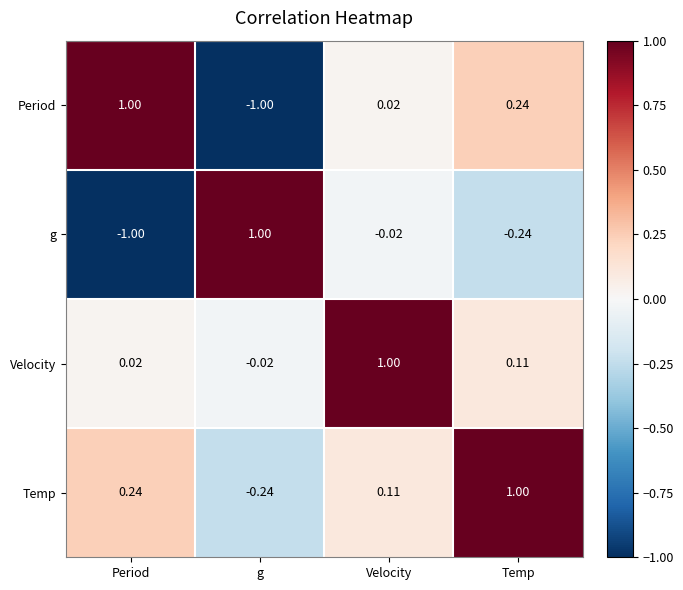

Is the value of Velocity at Temp greater than the value of g at g?

No